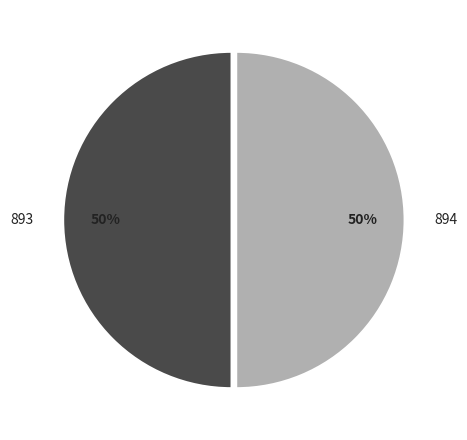

To the nearest percent, what is the combined percentage of 893 and 894?

100%